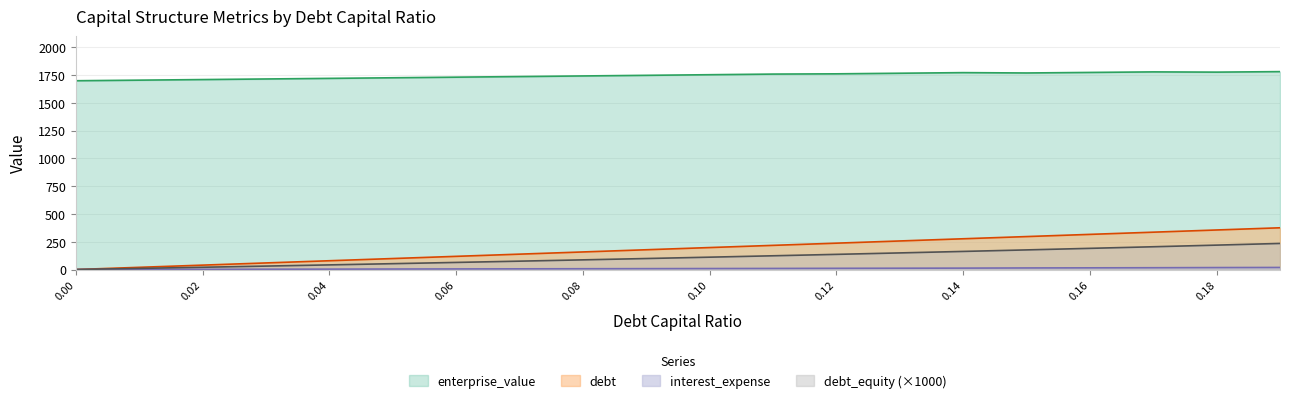

Does the chart have visible grid lines?

Yes